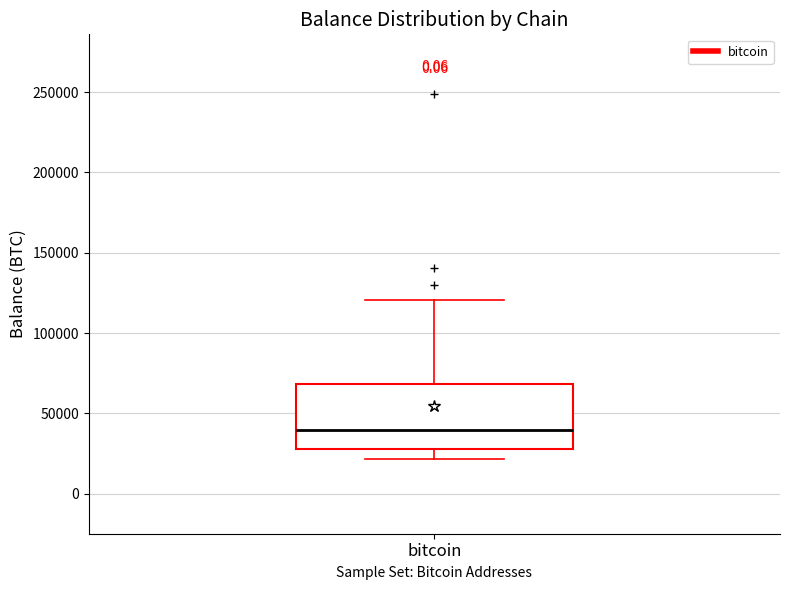

Where is the lower edge of the box for bitcoin on the y-axis? The values are not printed on the chart, so give them approximately, as read against the axis.

30000